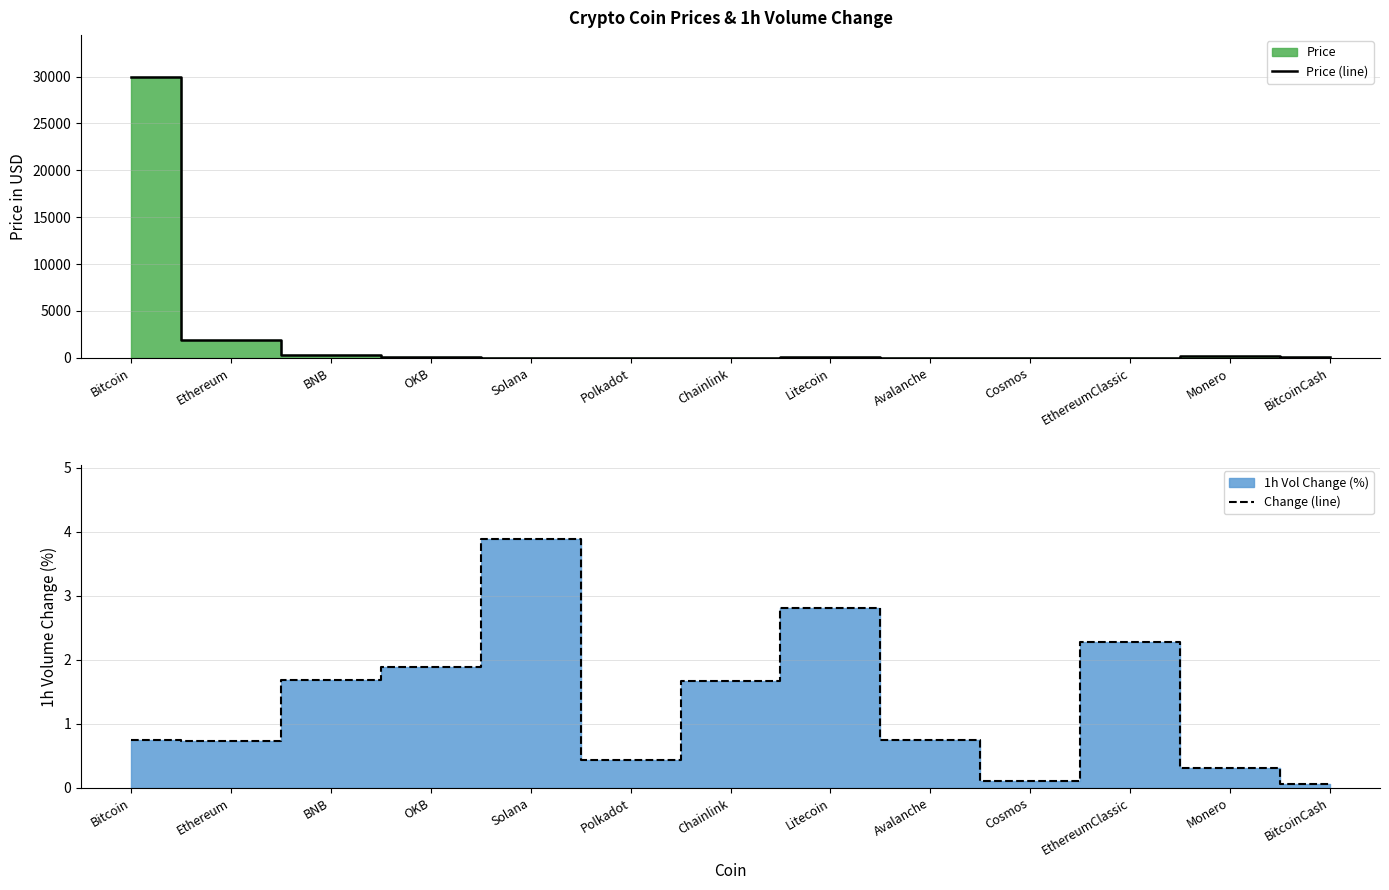

At which label does Change (line) reach its peak?

Solana